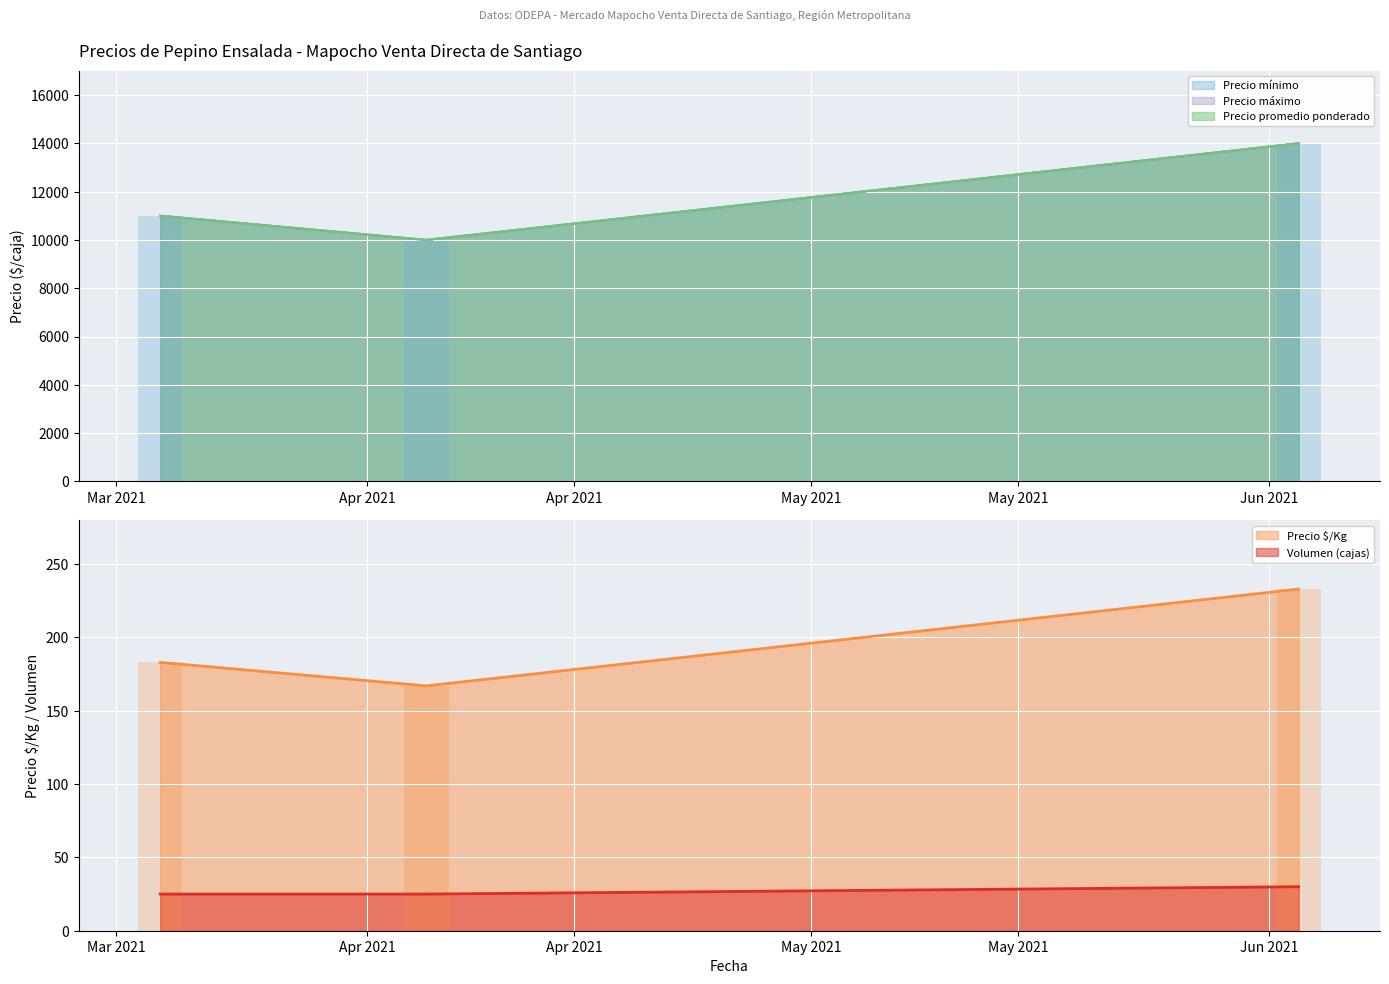

How many distinct data groups are displayed?

5